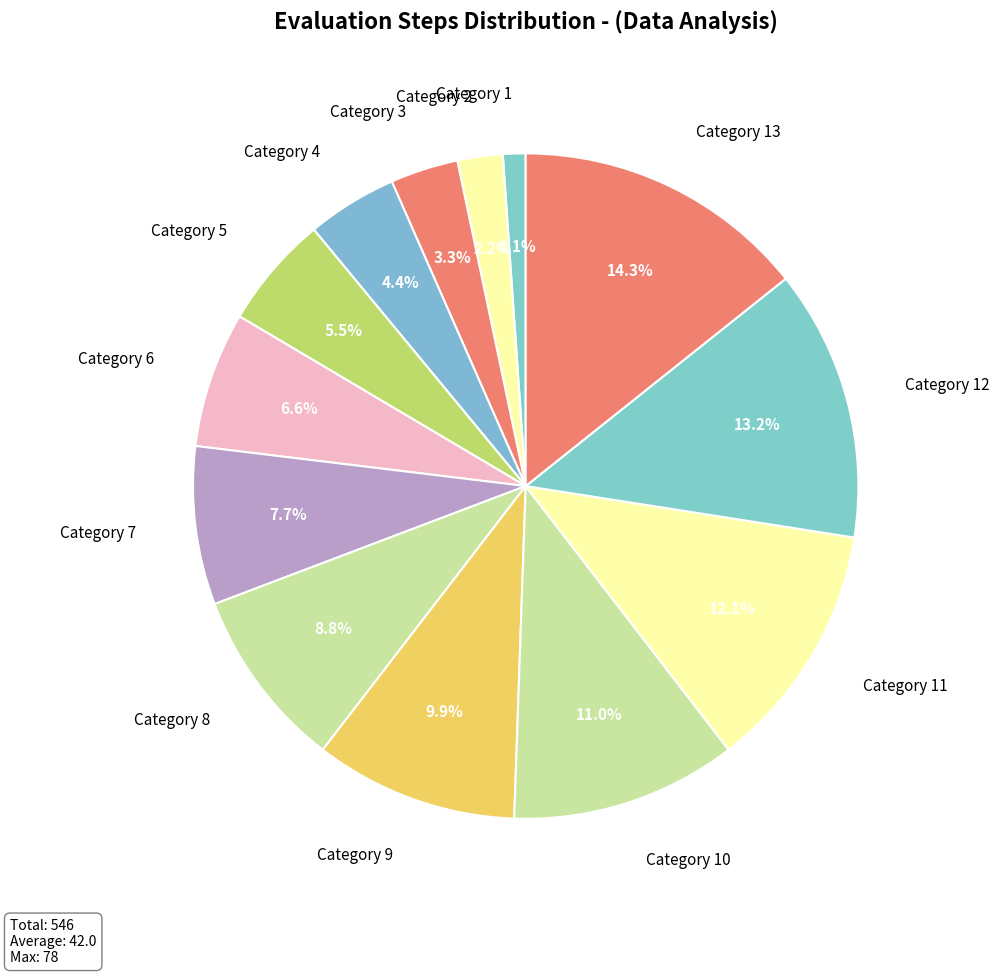

To the nearest percent, what is the average slice percentage?

8%